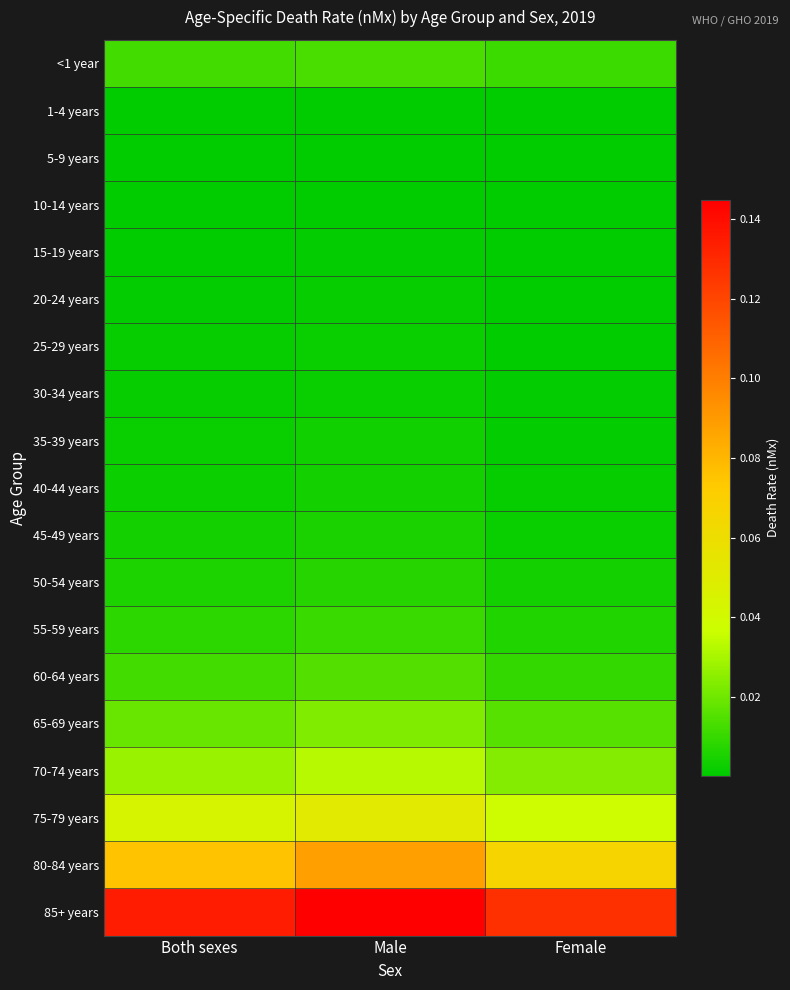

Reading left to right, transcribe all the data shown in this chart.

<1 year: Both sexes=0.0	Male=0.0	Female=0.0
1-4 years: Both sexes=0.0	Male=0.0	Female=0.0
5-9 years: Both sexes=0.0	Male=0.0	Female=0.0
10-14 years: Both sexes=0.0	Male=0.0	Female=0.0
15-19 years: Both sexes=0.0	Male=0.0	Female=0.0
20-24 years: Both sexes=0.0	Male=0.0	Female=0.0
25-29 years: Both sexes=0.0	Male=0.0	Female=0.0
30-34 years: Both sexes=0.0	Male=0.0	Female=0.0
35-39 years: Both sexes=0.0	Male=0.0	Female=0.0
40-44 years: Both sexes=0.0	Male=0.0	Female=0.0
45-49 years: Both sexes=0.0	Male=0.0	Female=0.0
50-54 years: Both sexes=0.0	Male=0.0	Female=0.0
55-59 years: Both sexes=0.0	Male=0.0	Female=0.0
60-64 years: Both sexes=0.0	Male=0.0	Female=0.0
65-69 years: Both sexes=0.0	Male=0.0	Female=0.0
70-74 years: Both sexes=0.0	Male=0.0	Female=0.0
75-79 years: Both sexes=0.0	Male=0.1	Female=0.0
80-84 years: Both sexes=0.1	Male=0.1	Female=0.1
85+ years: Both sexes=0.1	Male=0.1	Female=0.1